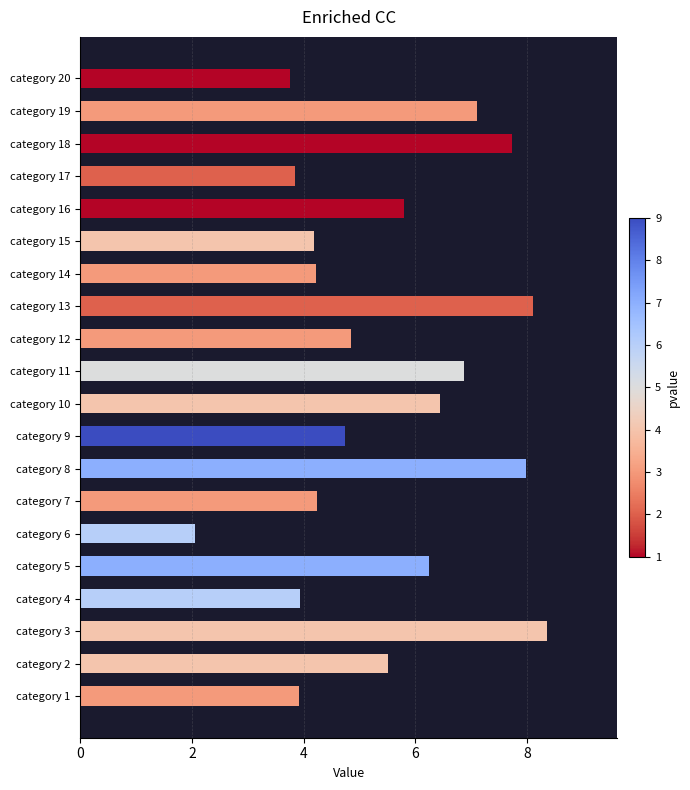

Reading top to bottom, list all the values displayed in this chart.

category 20=3.8	category 19=7.1	category 18=7.7	category 17=3.9	category 16=5.8	category 15=4.2	category 14=4.2	category 13=8.1	category 12=4.9	category 11=6.9	category 10=6.4	category 9=4.7	category 8=8.0	category 7=4.2	category 6=2.0	category 5=6.2	category 4=3.9	category 3=8.4	category 2=5.5	category 1=3.9